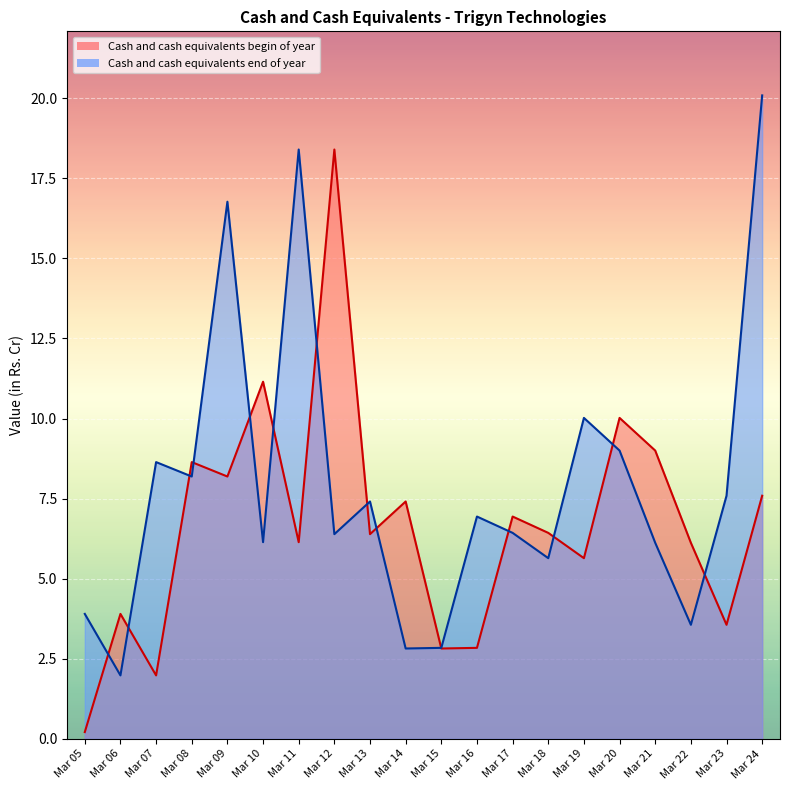

At which category is the sum across all series the highest?

Mar 24